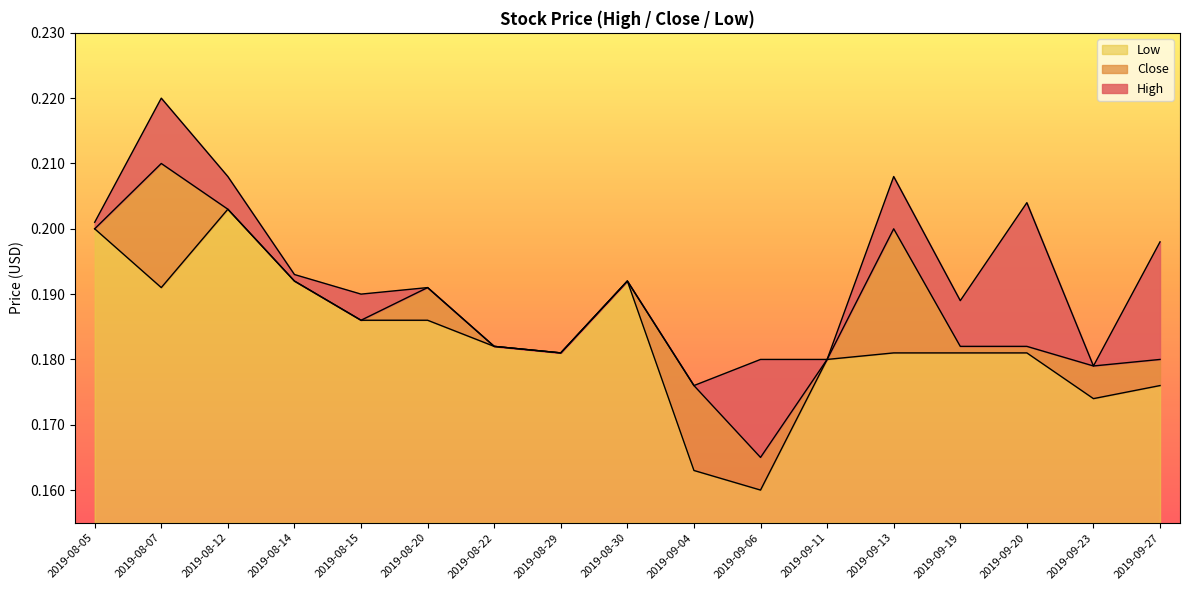

What is the label of the 14th point from the left?

2019-09-19